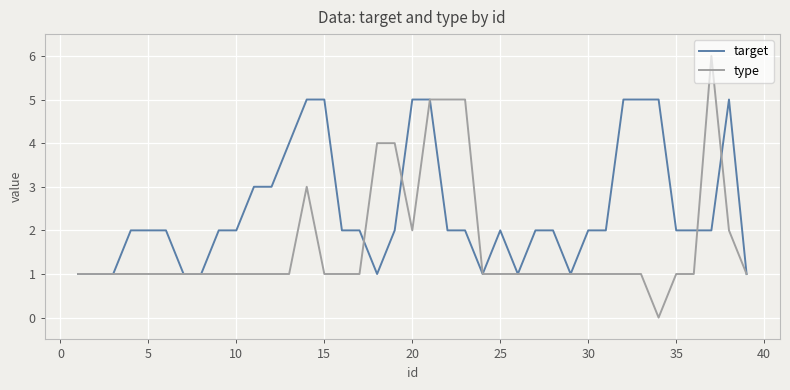

True or false: type has more than 0 points higher than both neighbors.

True